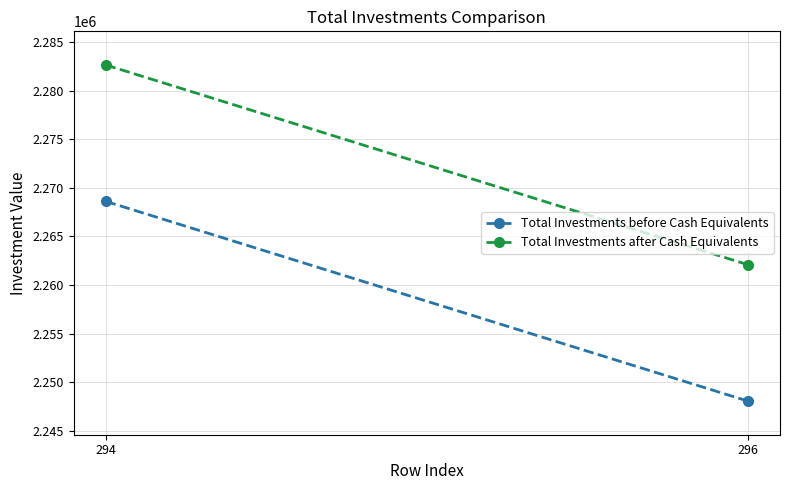

Rank the series at 294 from lowest to highest value.

Total Investments before Cash Equivalents, Total Investments after Cash Equivalents